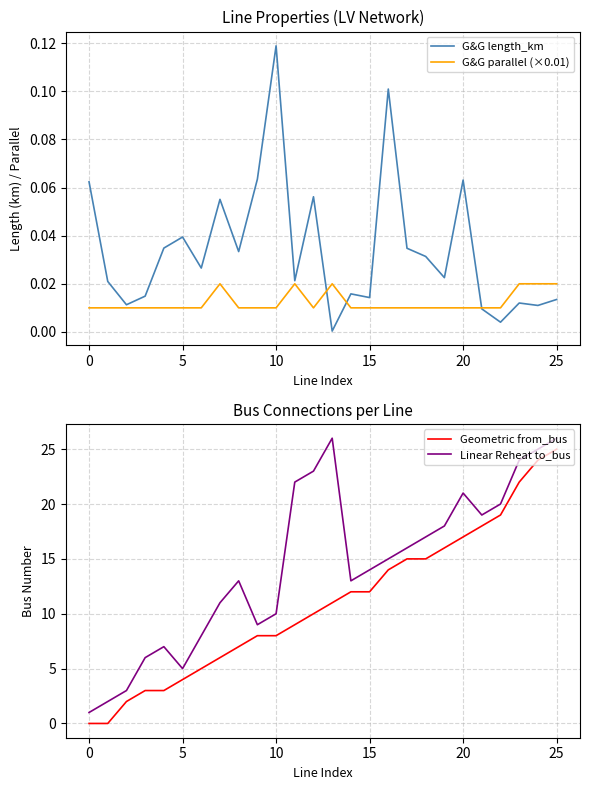

The value of Linear Reheat to_bus at 25 is 17.1. True or false?

False